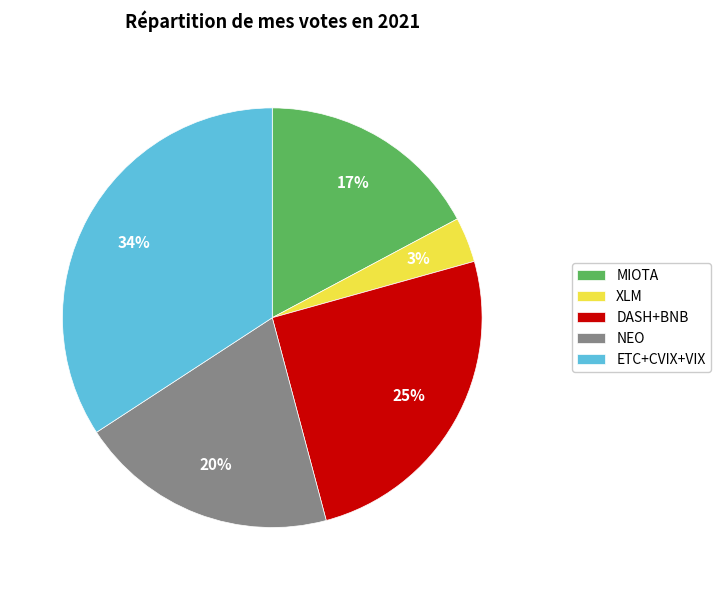

Does XLM represent more than half of the total?

No